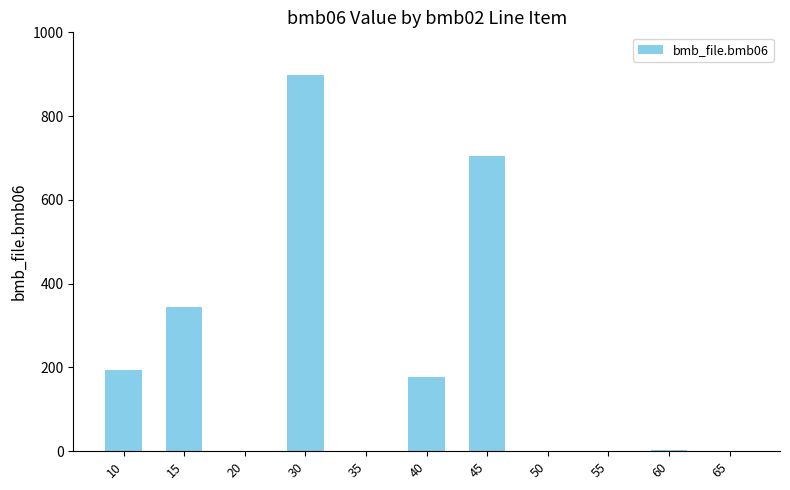

Between 40 and 35, which is larger?

40